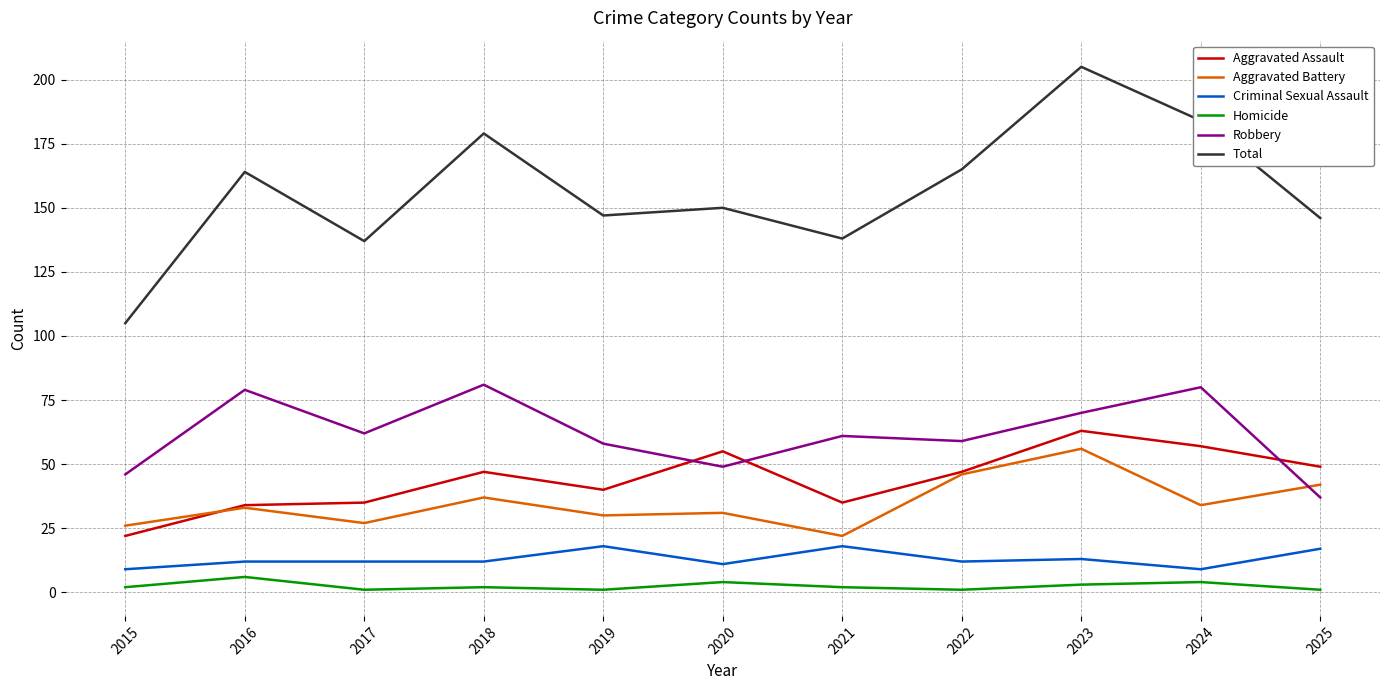

What is the difference between the maximum and second lowest values in the Criminal Sexual Assault series?

9